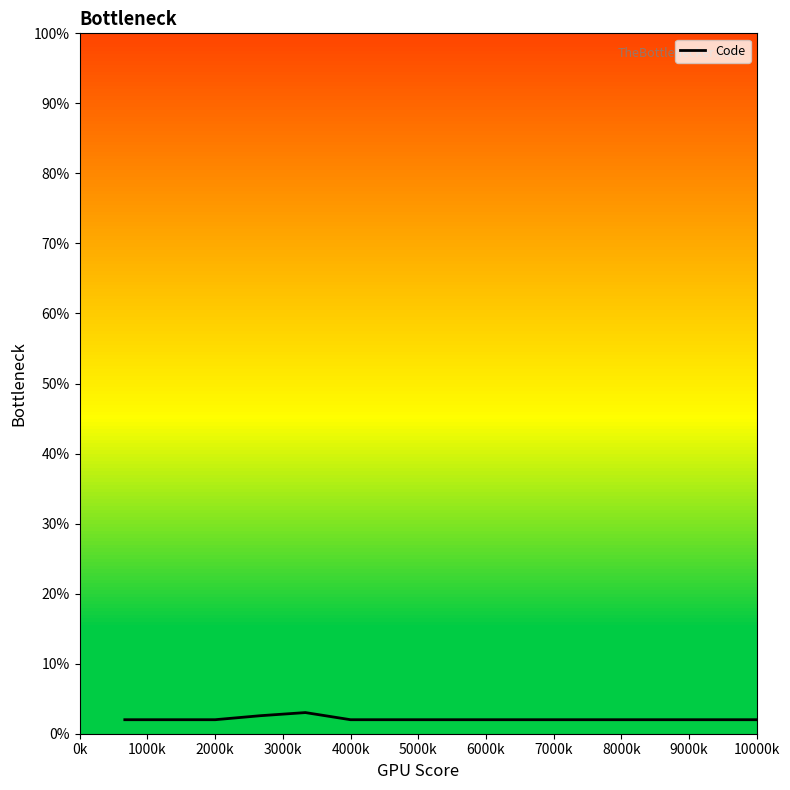

Does the chart have visible grid lines?

No